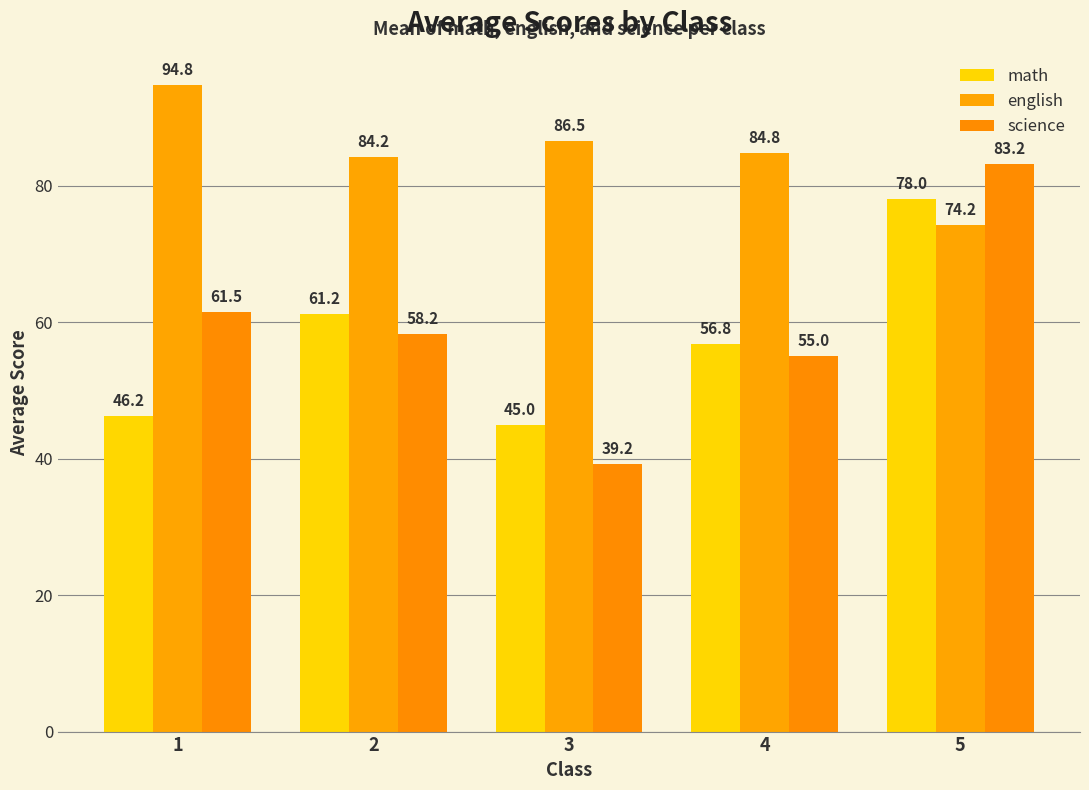

Which series has the largest total across all categories?

english